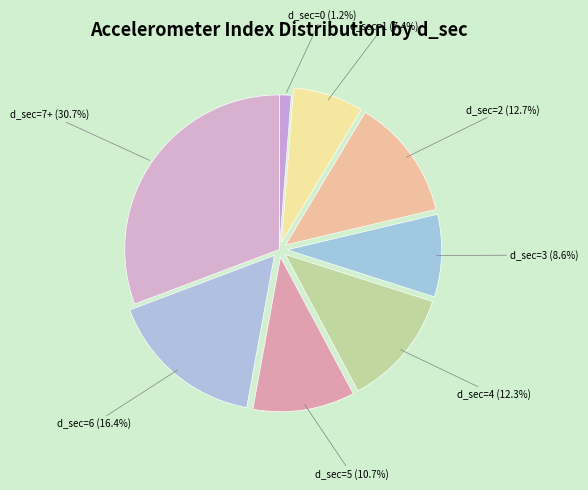

Does d_sec=4 represent more than half of the total?

No